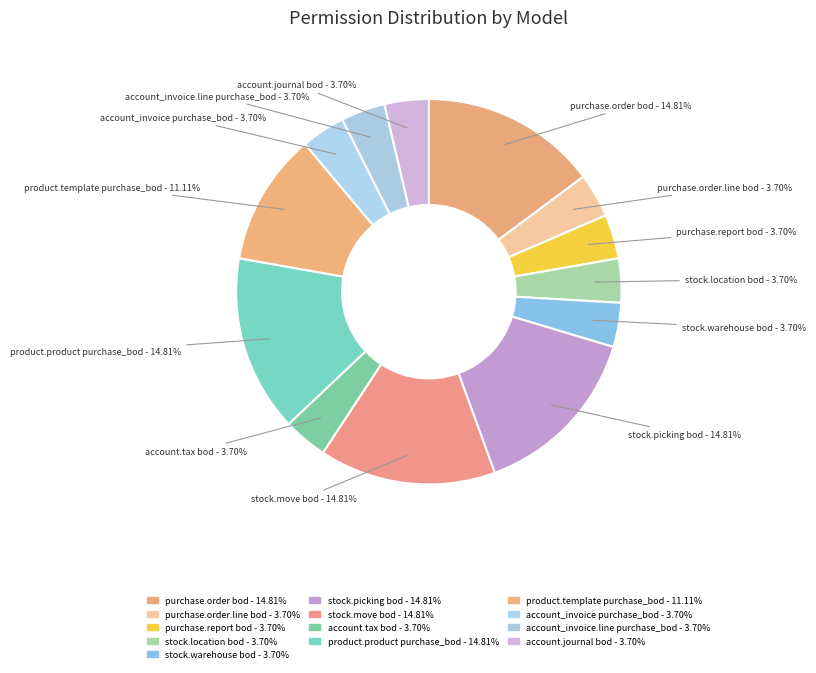

How many slices are in this pie chart?

13